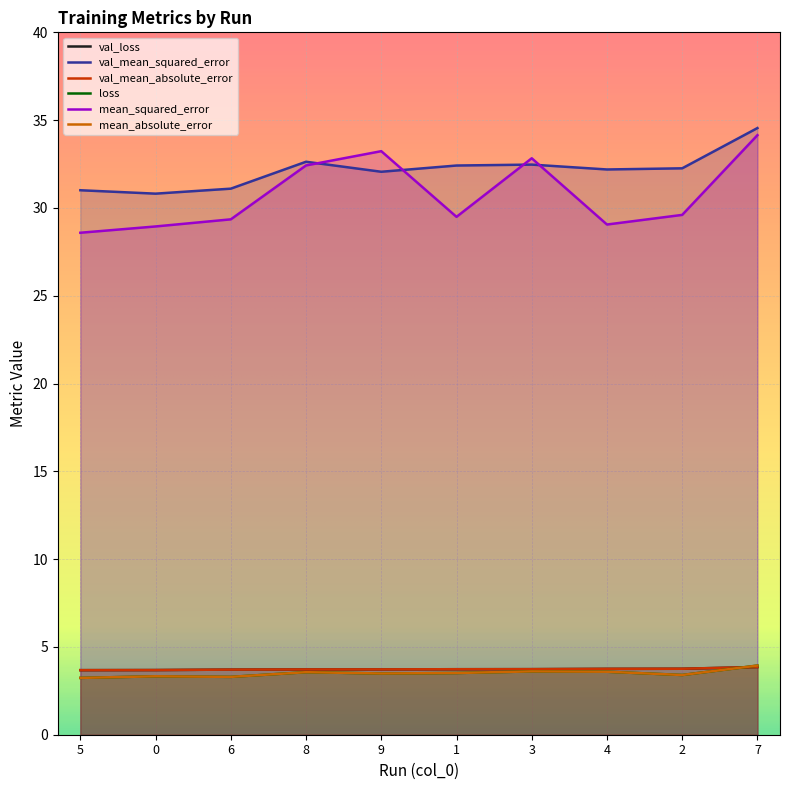

What is the value of the val_loss point at the 7th from the left?

3.7